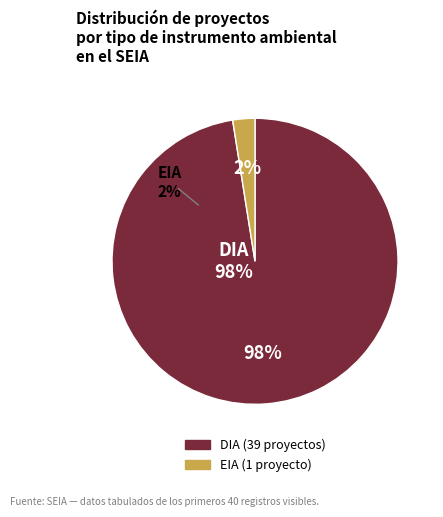

Which slice is the smallest?

EIA